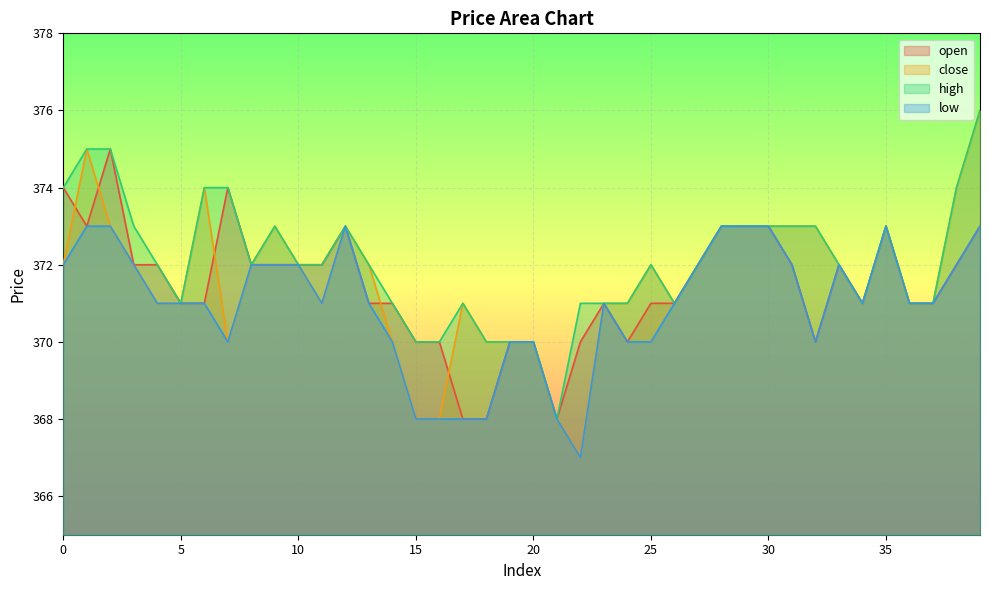

What is the difference between the maximum and minimum values in the high series?

8